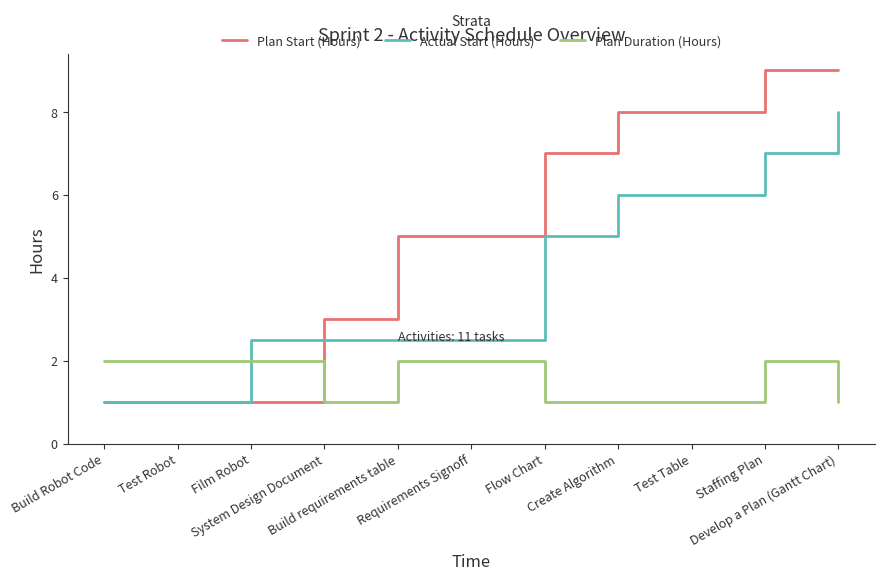

What position from the left is Build Robot Code?

1